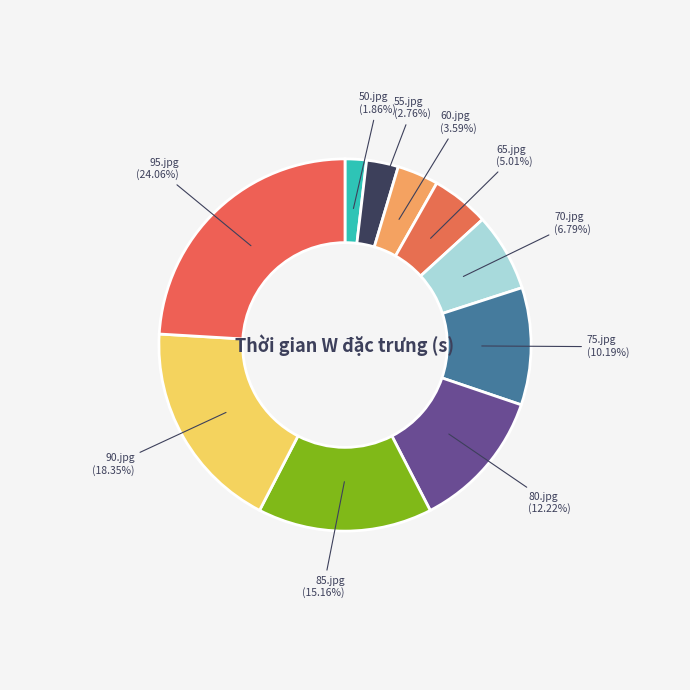

How many segments does this pie chart have?

10